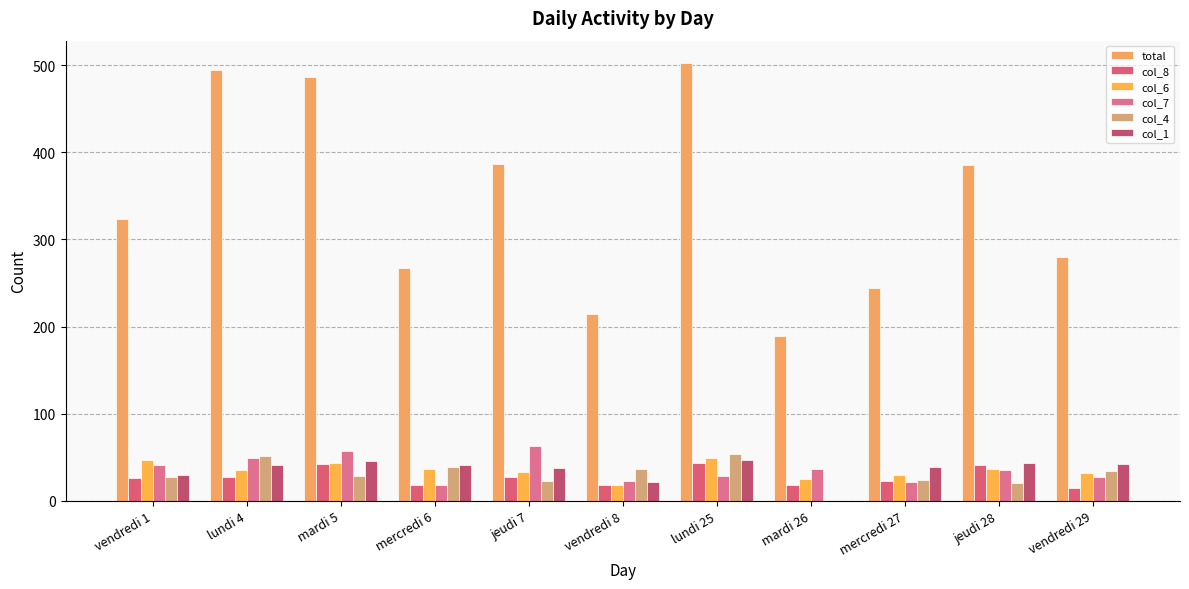

Which series has the widest spread of values?

total